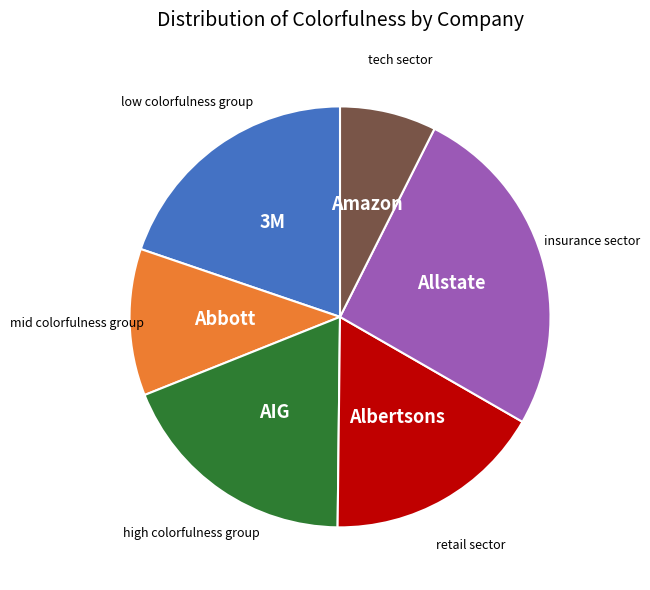

Does any single category account for the majority?

No